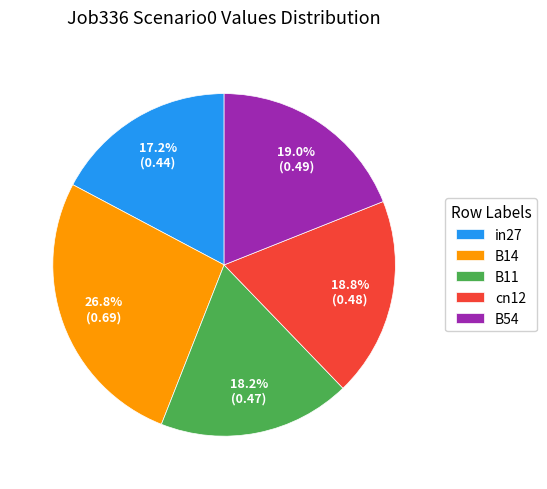

Which category has the smallest portion of the pie?

in27